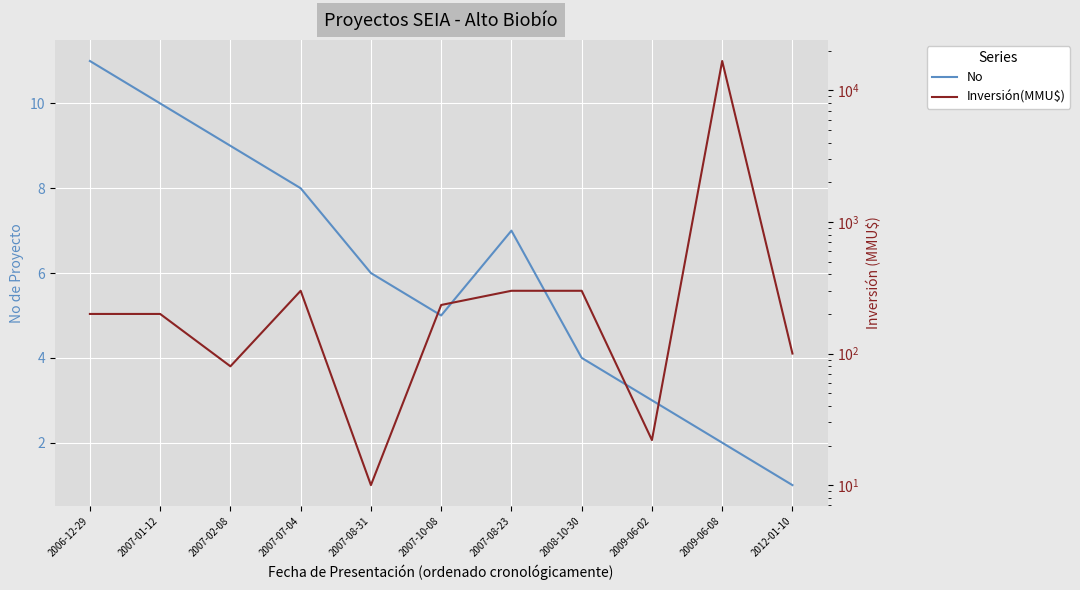

What is the average value of the Inversión(MMU$) series?

1680